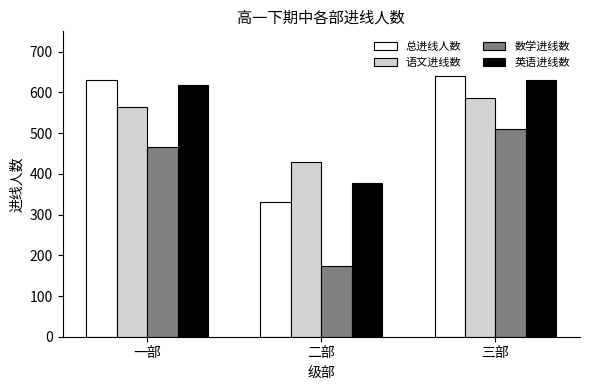

Reading left to right, list all the values displayed in this chart.

总进线人数: 一部=630	二部=331	三部=640
语文进线数: 一部=565	二部=428	三部=587
数学进线数: 一部=465	二部=174	三部=509
英语进线数: 一部=617	二部=378	三部=630